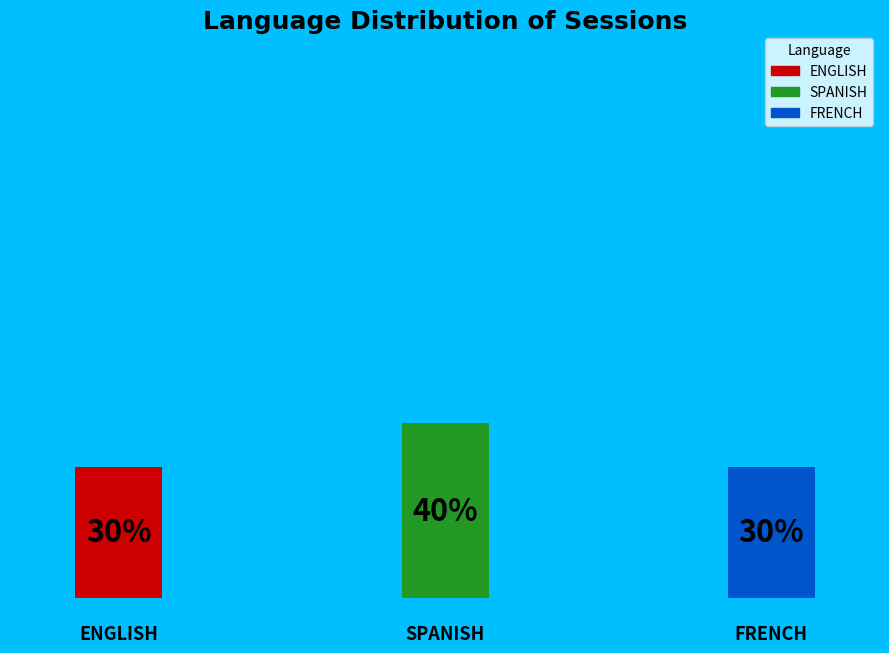

Is FRENCH the majority of the pie?

No